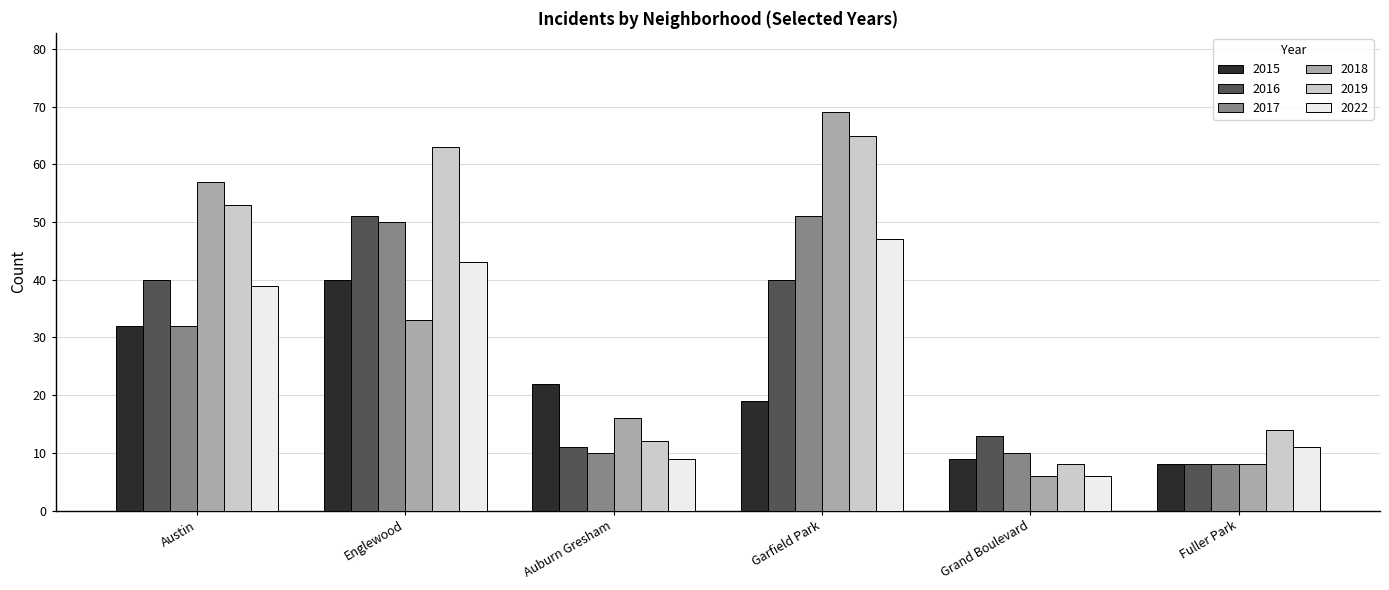

Reading left to right, extract all data points from this chart.

2015: Austin=32	Englewood=40	Auburn Gresham=22	Garfield Park=19	Grand Boulevard=9	Fuller Park=8
2016: Austin=40	Englewood=51	Auburn Gresham=11	Garfield Park=40	Grand Boulevard=13	Fuller Park=8
2017: Austin=32	Englewood=50	Auburn Gresham=10	Garfield Park=51	Grand Boulevard=10	Fuller Park=8
2018: Austin=57	Englewood=33	Auburn Gresham=16	Garfield Park=69	Grand Boulevard=6	Fuller Park=8
2019: Austin=53	Englewood=63	Auburn Gresham=12	Garfield Park=65	Grand Boulevard=8	Fuller Park=14
2022: Austin=39	Englewood=43	Auburn Gresham=9	Garfield Park=47	Grand Boulevard=6	Fuller Park=11